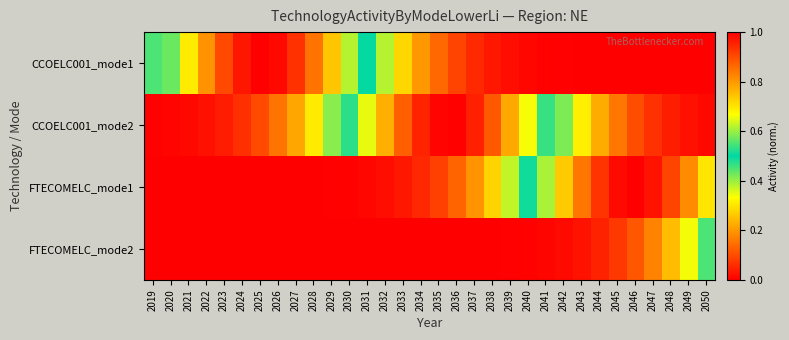

Reading right to left, transcribe all the data shown in this chart.

CCOELC001_mode1: 2050=0.0	2049=0.0	2048=0.0	2047=0.0	2046=0.0	2045=0.0	2044=0.0	2043=0.0	2042=0.0	2041=0.0	2040=0.0	2039=0.0	2038=0.0	2037=0.1	2036=0.1	2035=0.1	2034=0.2	2033=0.3	2032=0.4	2031=0.5	2030=0.6	2029=0.7	2028=0.8	2027=0.9	2026=1.0	2025=1.0	2024=1.0	2023=0.9	2022=0.8	2021=0.7	2020=0.6	2019=0.4
CCOELC001_mode2: 2050=0.0	2049=0.0	2048=0.0	2047=0.1	2046=0.1	2045=0.2	2044=0.2	2043=0.3	2042=0.4	2041=0.5	2040=0.7	2039=0.8	2038=0.9	2037=1.0	2036=1.0	2035=1.0	2034=1.0	2033=0.9	2032=0.8	2031=0.7	2030=0.5	2029=0.4	2028=0.3	2027=0.2	2026=0.2	2025=0.1	2024=0.1	2023=0.0	2022=0.0	2021=0.0	2020=0.0	2019=0.0
FTECOMELC_mode1: 2050=0.7	2049=0.8	2048=0.9	2047=1.0	2046=1.0	2045=1.0	2044=0.9	2043=0.8	2042=0.7	2041=0.6	2040=0.5	2039=0.4	2038=0.3	2037=0.2	2036=0.1	2035=0.1	2034=0.1	2033=0.0	2032=0.0	2031=0.0	2030=0.0	2029=0.0	2028=0.0	2027=0.0	2026=0.0	2025=0.0	2024=0.0	2023=0.0	2022=0.0	2021=0.0	2020=0.0	2019=0.0
FTECOMELC_mode2: 2050=0.4	2049=0.3	2048=0.2	2047=0.2	2046=0.1	2045=0.1	2044=0.0	2043=0.0	2042=0.0	2041=0.0	2040=0.0	2039=0.0	2038=0.0	2037=0.0	2036=0.0	2035=0.0	2034=0.0	2033=0.0	2032=0.0	2031=0.0	2030=0.0	2029=0.0	2028=0.0	2027=0.0	2026=0.0	2025=0.0	2024=0.0	2023=0.0	2022=0.0	2021=0.0	2020=0.0	2019=0.0